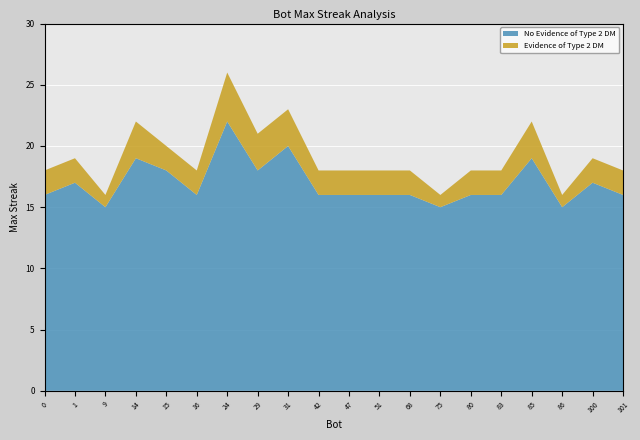

Reading left to right, list all the values displayed in this chart.

No Evidence of Type 2 DM: 0=16	1=17	9=15	14=19	15=18	16=16	24=22	29=18	31=20	42=16	47=16	51=16	68=16	75=15	80=16	83=16	85=19	86=15	100=17	101=16
Evidence of Type 2 DM: 0=2	1=2	9=1	14=3	15=2	16=2	24=4	29=3	31=3	42=2	47=2	51=2	68=2	75=1	80=2	83=2	85=3	86=1	100=2	101=2